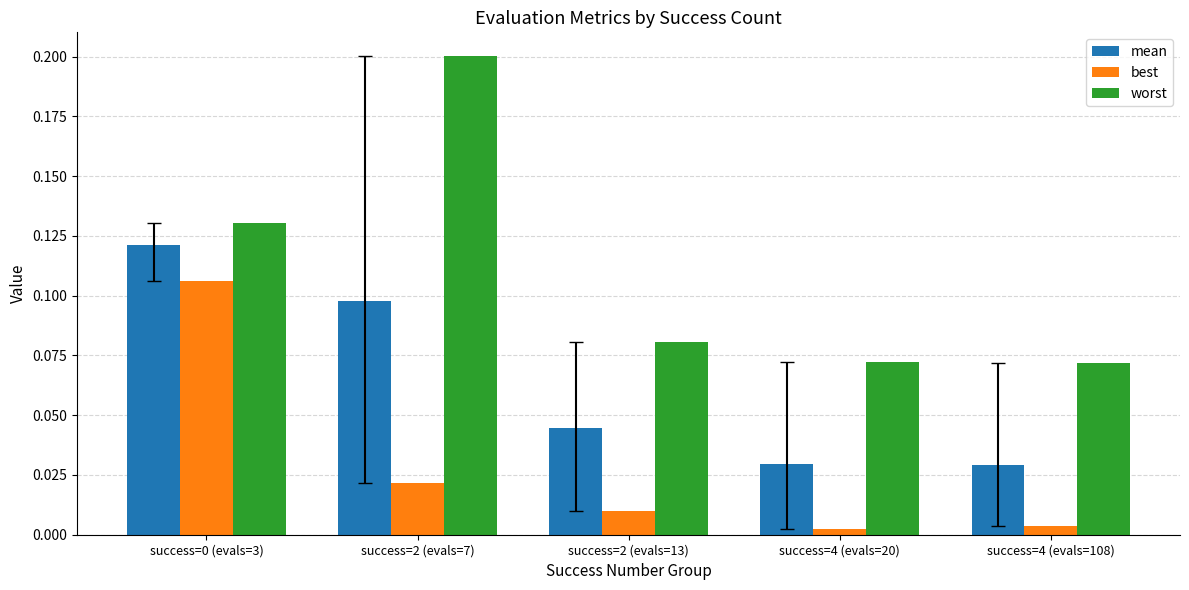

Which series changed the most between success=0 (evals=3) and success=4 (evals=20)?

best